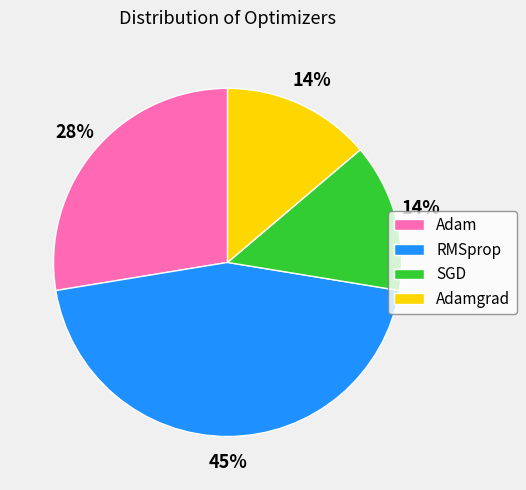

Combined, do Adamgrad and SGD account for over 50%?

No